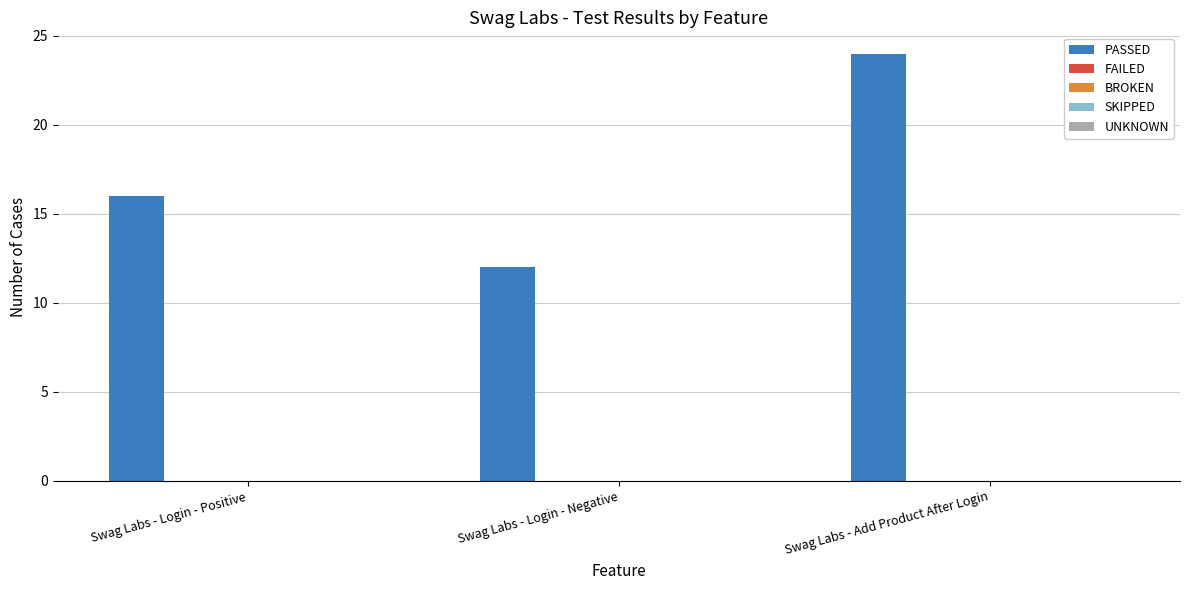

Are the bars grouped side by side (vs. stacked)?

No